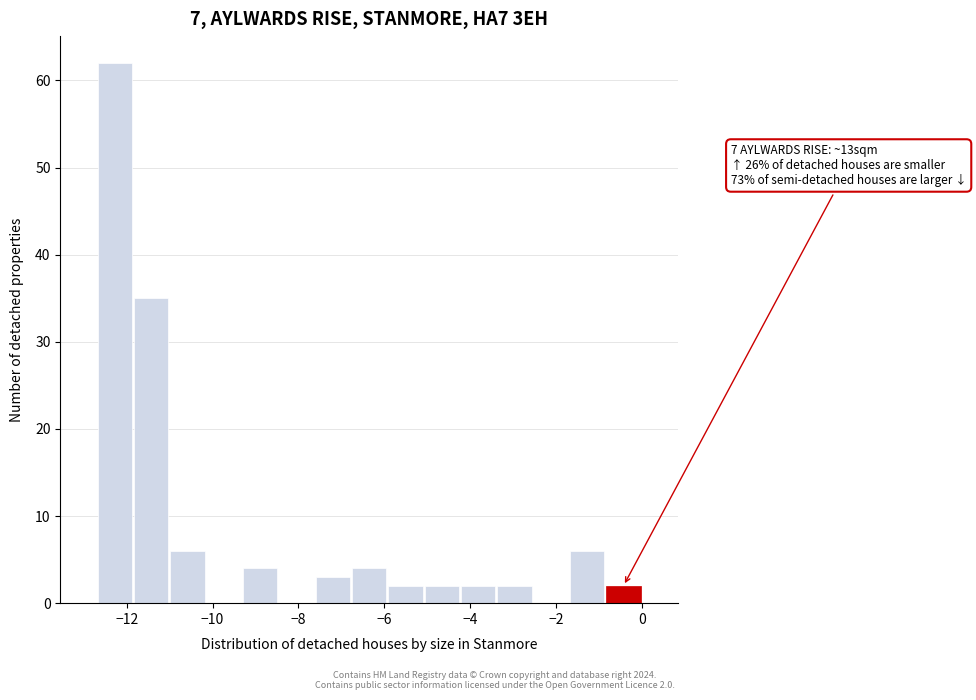

Over which range of the x-axis is the bar tallest?

-12.6 to -11.8